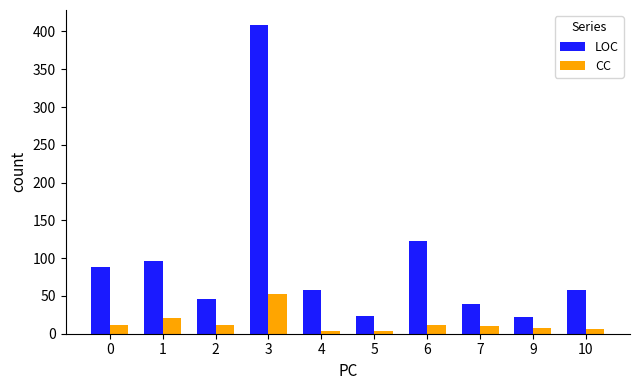

At which category is the sum across all series the highest?

3